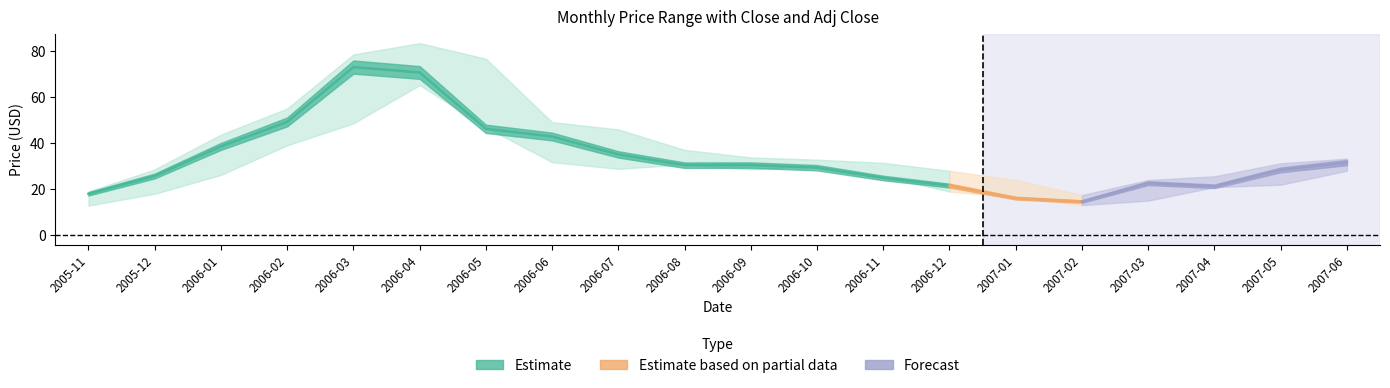

What is the sum of the Close values at 2006-08 and 2005-11?

50.2